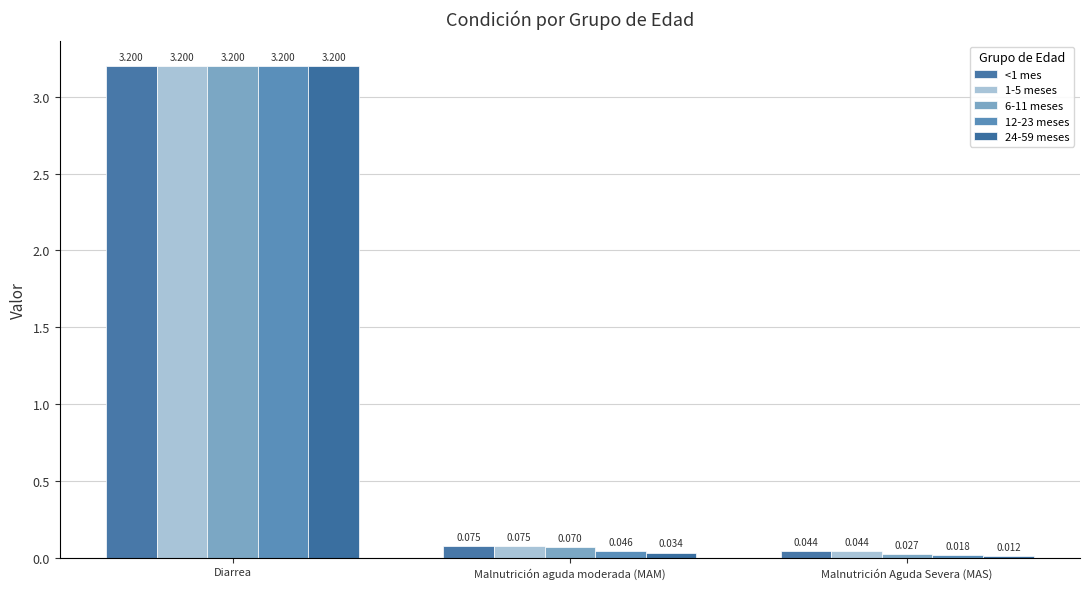

At Diarrea, list the series in order from largest to smallest.

<1 mes, 1-5 meses, 6-11 meses, 12-23 meses, 24-59 meses